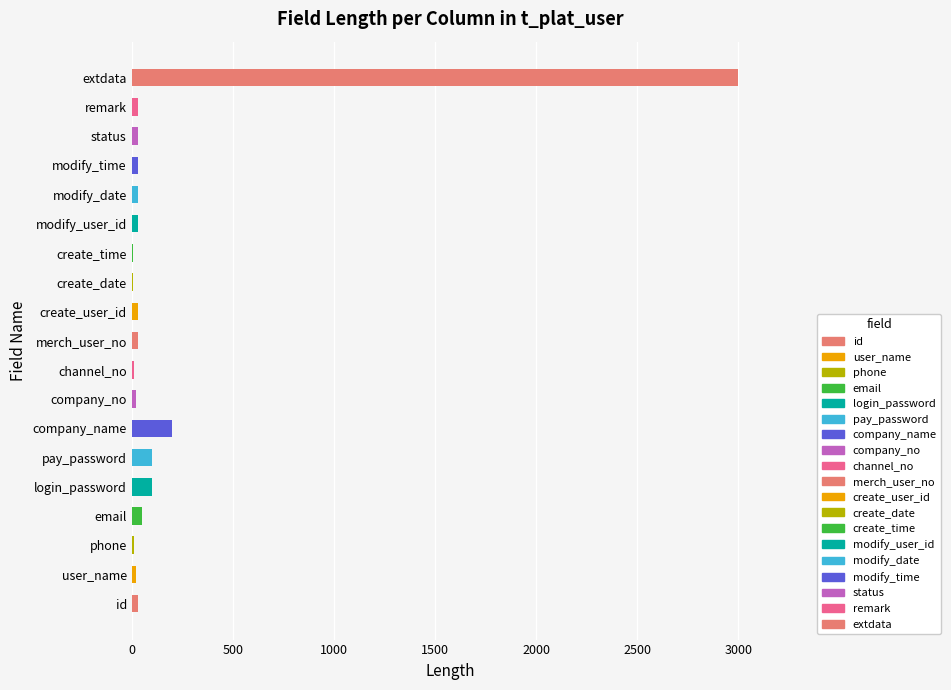

What position from the left is id?

1